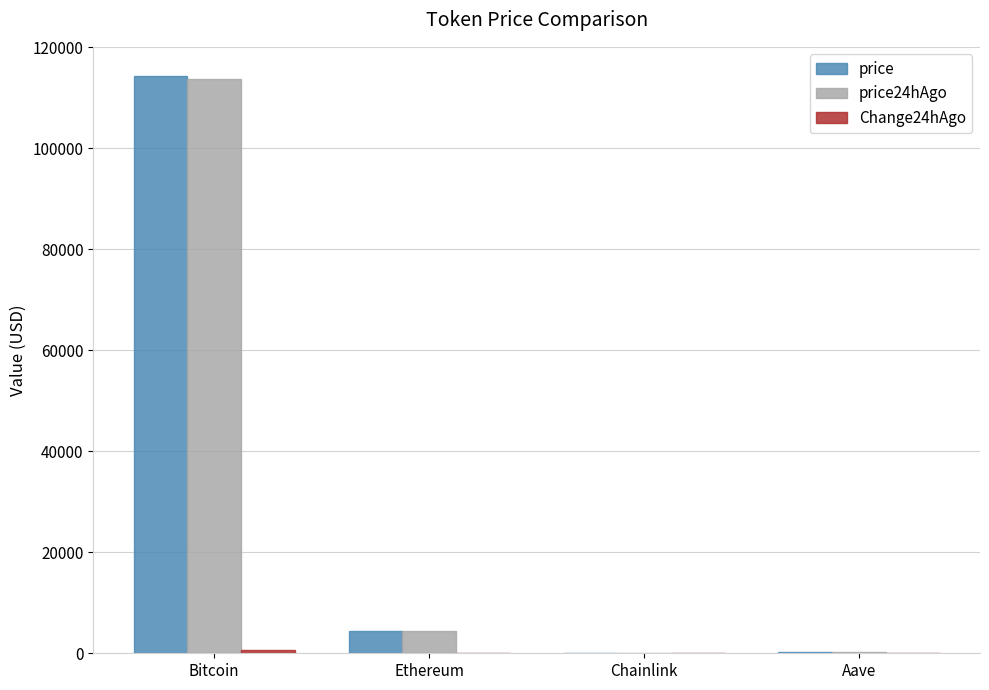

What is the sum of all price values?

119074.4